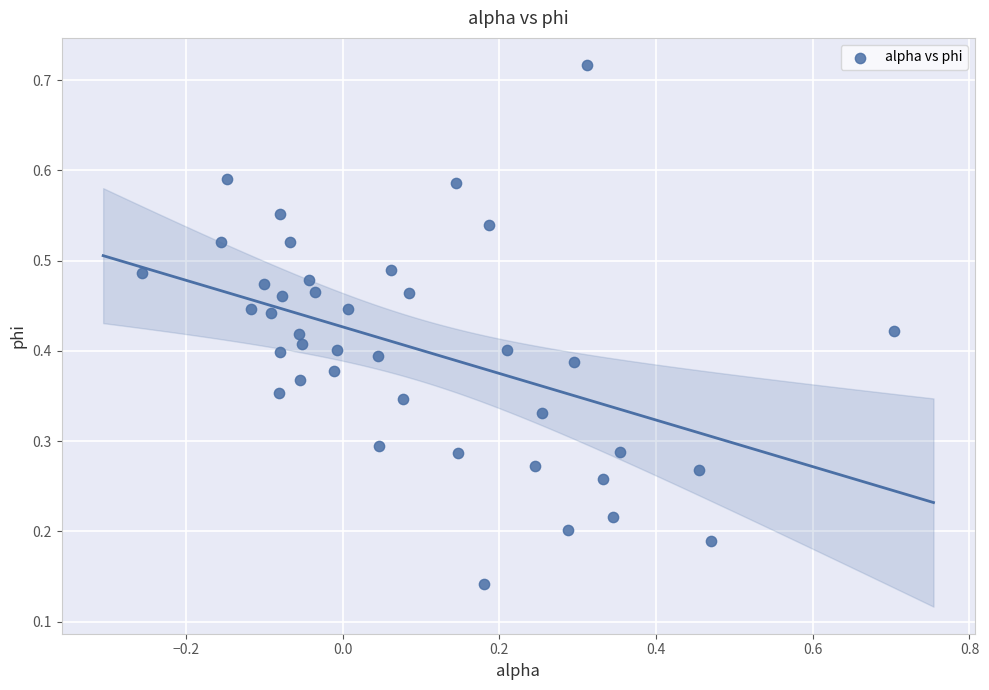

What is the range of X values (max minus min)?

1.0